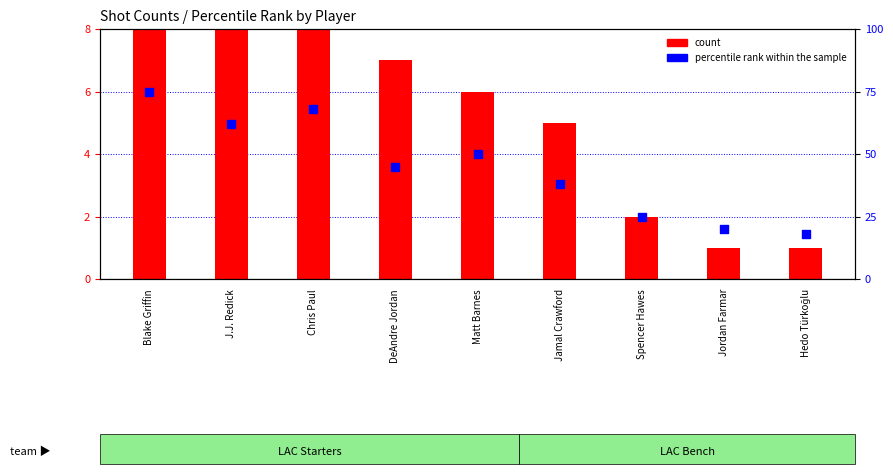

At how many categories does at least one series exceed 61?

3